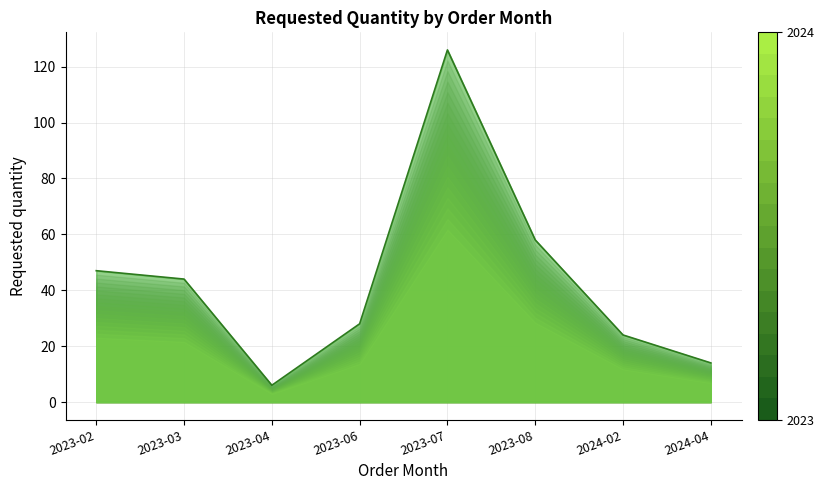

At which category does the chart reach its peak across all series?

2023-07